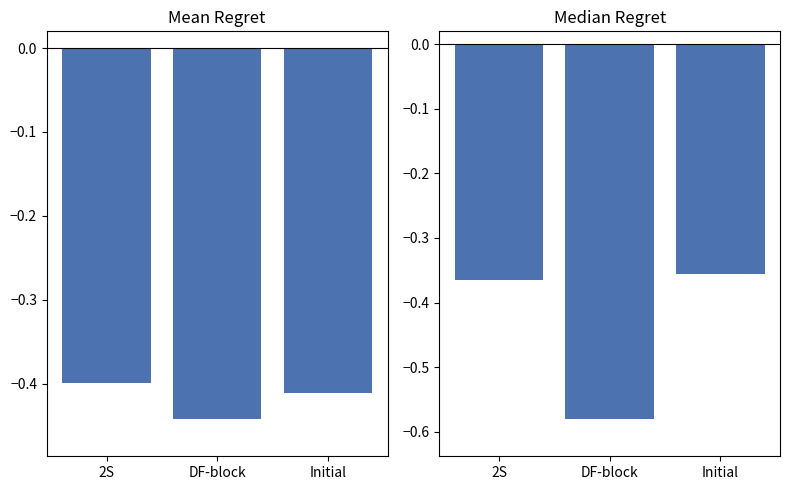

At DF-block, list the series in order from largest to smallest.

Mean Regret, Median Regret